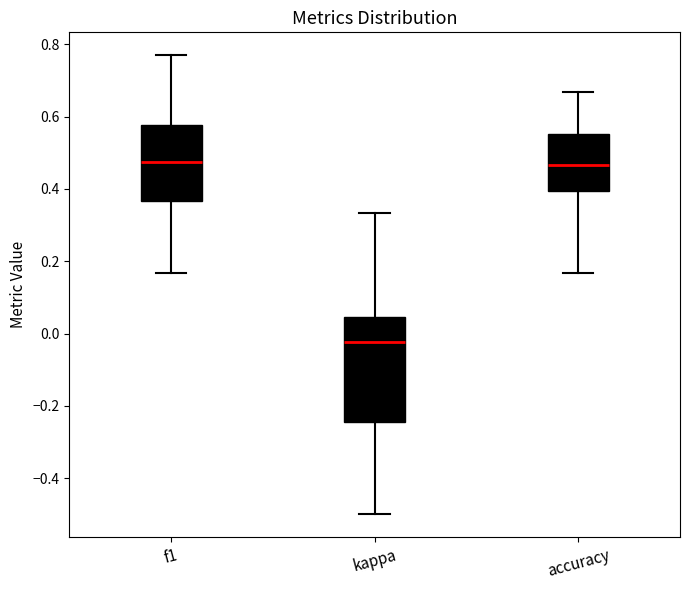

Reading left to right, transcribe this box plot: for each box, give where its median line is, the range the box spans, and where its two whiskers end, as read against the y-axis. The values are not printed on the chart, so give them approximately, as read against the axis.

f1: median 0.48, box 0.36 to 0.58, whiskers 0.16 to 0.76
kappa: median -0.02, box -0.24 to 0.04, whiskers -0.50 to 0.34
accuracy: median 0.46, box 0.40 to 0.56, whiskers 0.16 to 0.66